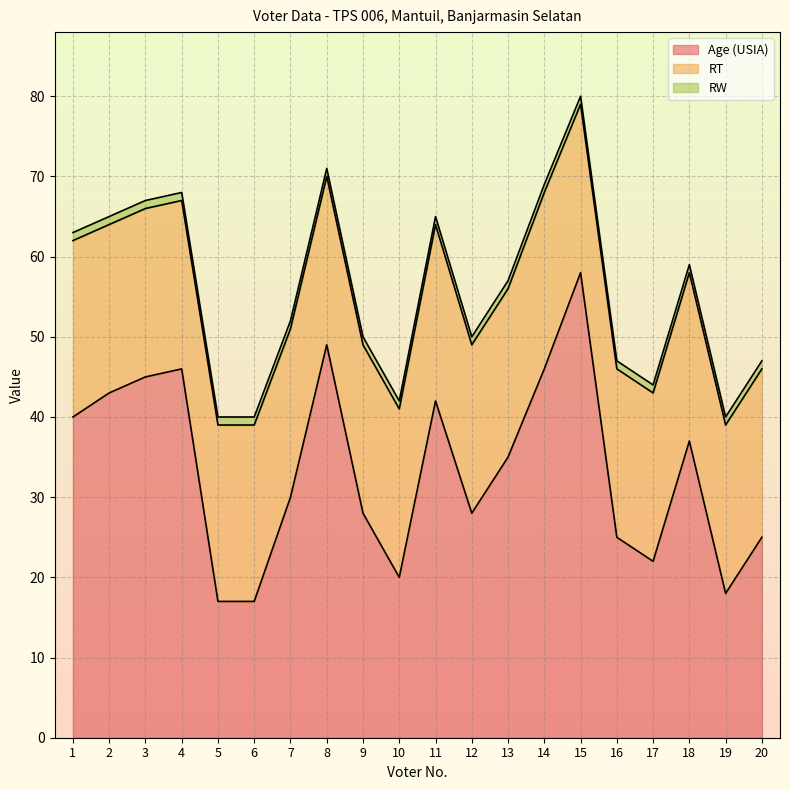

What is the greatest value displayed?

58